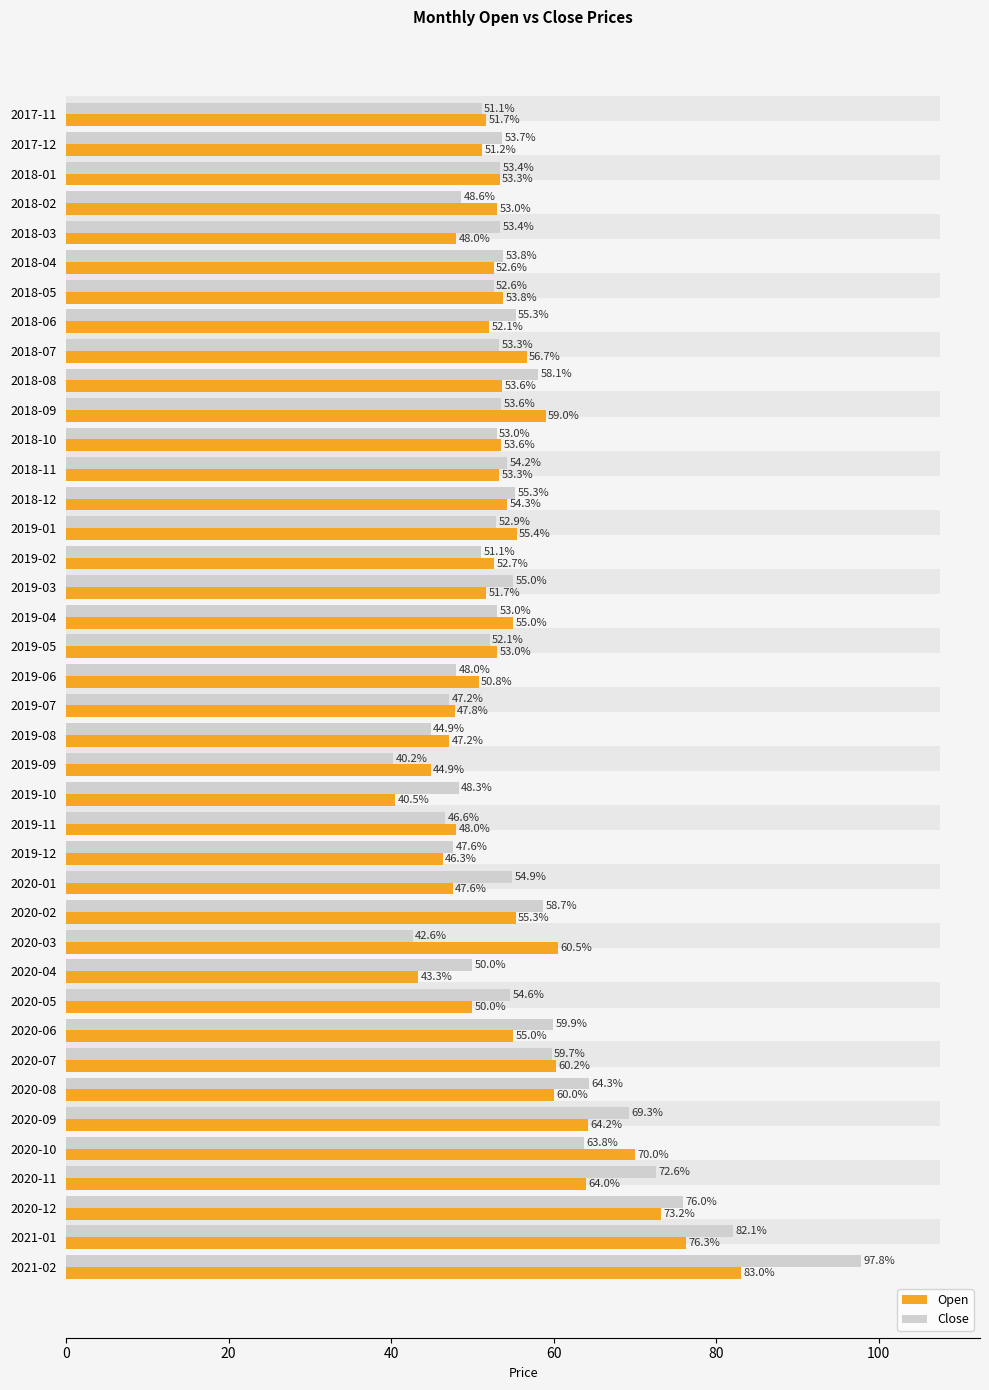

Is the value of Open at 2018-12 greater than the value of Close at 2018-10?

Yes